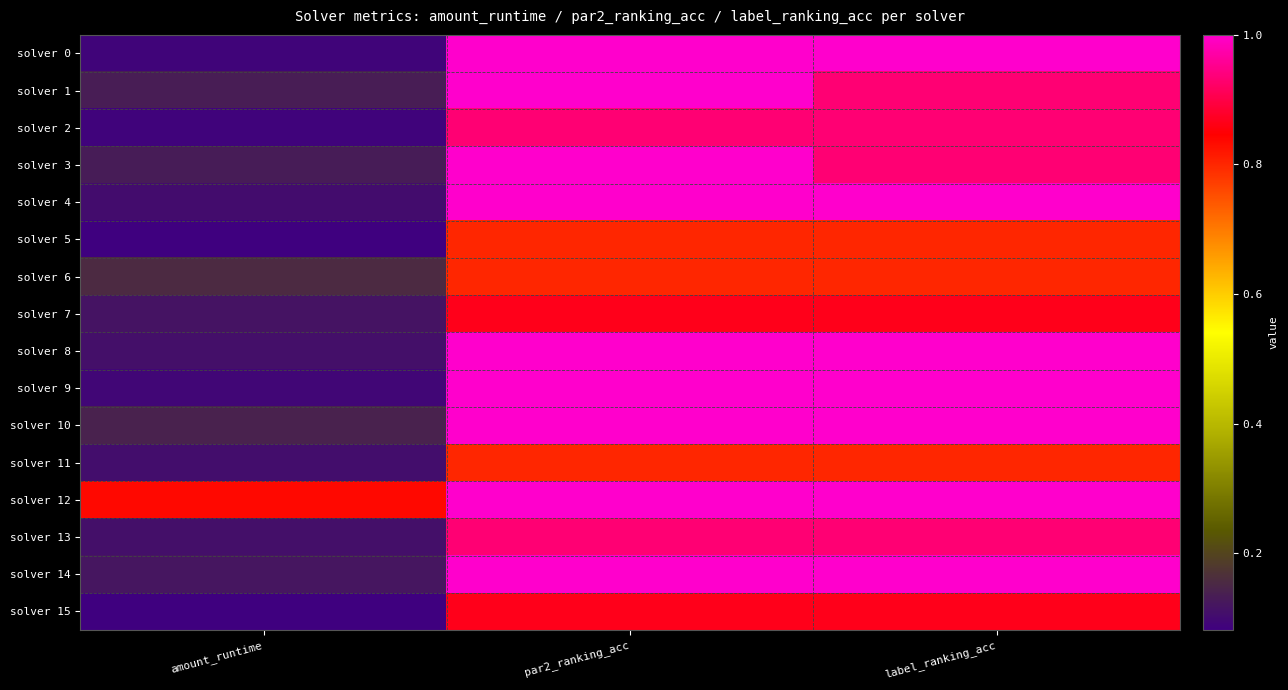

Reading right to left, transcribe all the data shown in this chart.

solver 0: label_ranking_acc=1.0	par2_ranking_acc=1.0	amount_runtime=0.1
solver 1: label_ranking_acc=0.9	par2_ranking_acc=1.0	amount_runtime=0.1
solver 2: label_ranking_acc=0.9	par2_ranking_acc=0.9	amount_runtime=0.1
solver 3: label_ranking_acc=0.9	par2_ranking_acc=1.0	amount_runtime=0.1
solver 4: label_ranking_acc=1.0	par2_ranking_acc=1.0	amount_runtime=0.1
solver 5: label_ranking_acc=0.8	par2_ranking_acc=0.8	amount_runtime=0.1
solver 6: label_ranking_acc=0.8	par2_ranking_acc=0.8	amount_runtime=0.2
solver 7: label_ranking_acc=0.9	par2_ranking_acc=0.9	amount_runtime=0.1
solver 8: label_ranking_acc=1.0	par2_ranking_acc=1.0	amount_runtime=0.1
solver 9: label_ranking_acc=1.0	par2_ranking_acc=1.0	amount_runtime=0.1
solver 10: label_ranking_acc=1.0	par2_ranking_acc=1.0	amount_runtime=0.1
solver 11: label_ranking_acc=0.8	par2_ranking_acc=0.8	amount_runtime=0.1
solver 12: label_ranking_acc=1.0	par2_ranking_acc=1.0	amount_runtime=0.8
solver 13: label_ranking_acc=0.9	par2_ranking_acc=0.9	amount_runtime=0.1
solver 14: label_ranking_acc=1.0	par2_ranking_acc=1.0	amount_runtime=0.1
solver 15: label_ranking_acc=0.9	par2_ranking_acc=0.9	amount_runtime=0.1